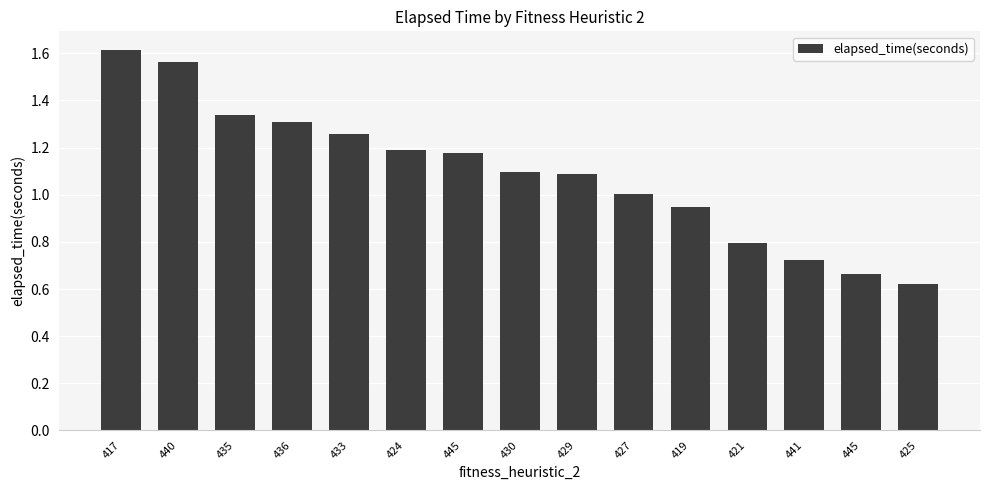

How many distinct data groups are displayed?

1